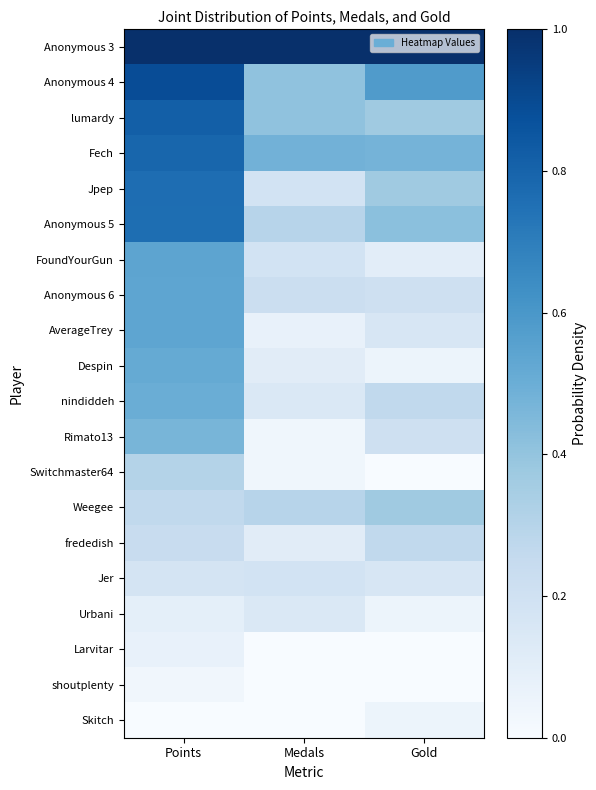

Reading left to right, extract all data points from this chart.

Anonymous 3: Points=1.0	Medals=1.0	Gold=1.0
Anonymous 4: Points=0.9	Medals=0.4	Gold=0.6
lumardy: Points=0.8	Medals=0.4	Gold=0.4
Fech: Points=0.8	Medals=0.5	Gold=0.5
Jpep: Points=0.8	Medals=0.2	Gold=0.4
Anonymous 5: Points=0.8	Medals=0.3	Gold=0.4
FoundYourGun: Points=0.5	Medals=0.2	Gold=0.1
Anonymous 6: Points=0.5	Medals=0.2	Gold=0.2
AverageTrey: Points=0.5	Medals=0.1	Gold=0.2
Despin: Points=0.5	Medals=0.1	Gold=0.1
nindiddeh: Points=0.5	Medals=0.1	Gold=0.3
Rimato13: Points=0.5	Medals=0.0	Gold=0.2
Switchmaster64: Points=0.3	Medals=0.0	Gold=0.0
Weegee: Points=0.3	Medals=0.3	Gold=0.4
frededish: Points=0.2	Medals=0.1	Gold=0.3
Jer: Points=0.2	Medals=0.2	Gold=0.2
Urbani: Points=0.1	Medals=0.1	Gold=0.1
Larvitar: Points=0.1	Medals=0.0	Gold=0.0
shoutplenty: Points=0.0	Medals=0.0	Gold=0.0
Skitch: Points=0.0	Medals=0.0	Gold=0.1